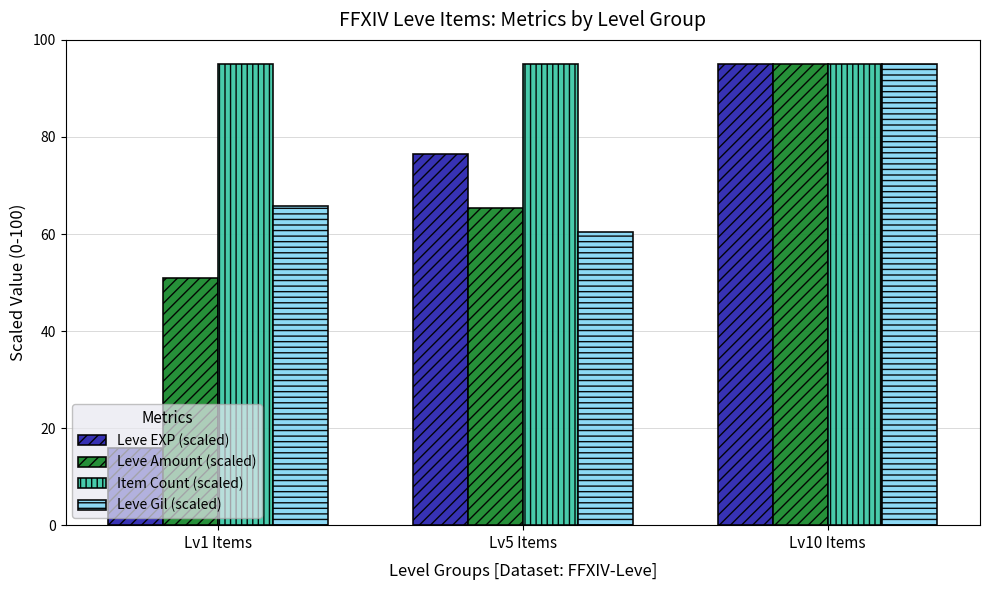

Reading right to left, extract all data points from this chart.

Leve EXP (scaled): 95.0	76.5	16.0
Leve Amount (scaled): 95.0	65.4	50.9
Item Count (scaled): 95.0	95.0	95.0
Leve Gil (scaled): 95.0	60.4	65.7